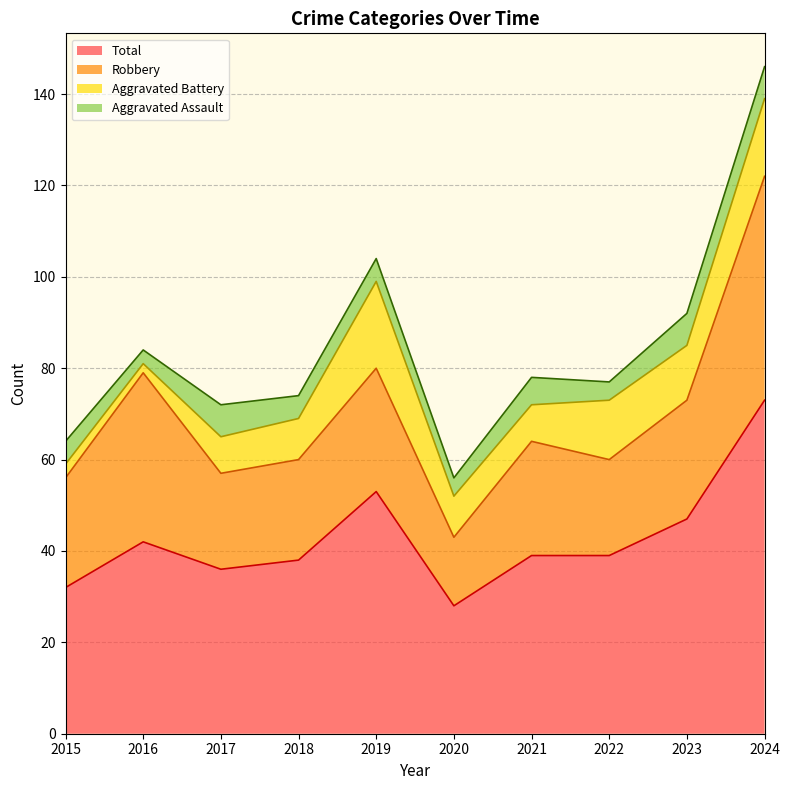

At how many categories does at least one series exceed 20?

10